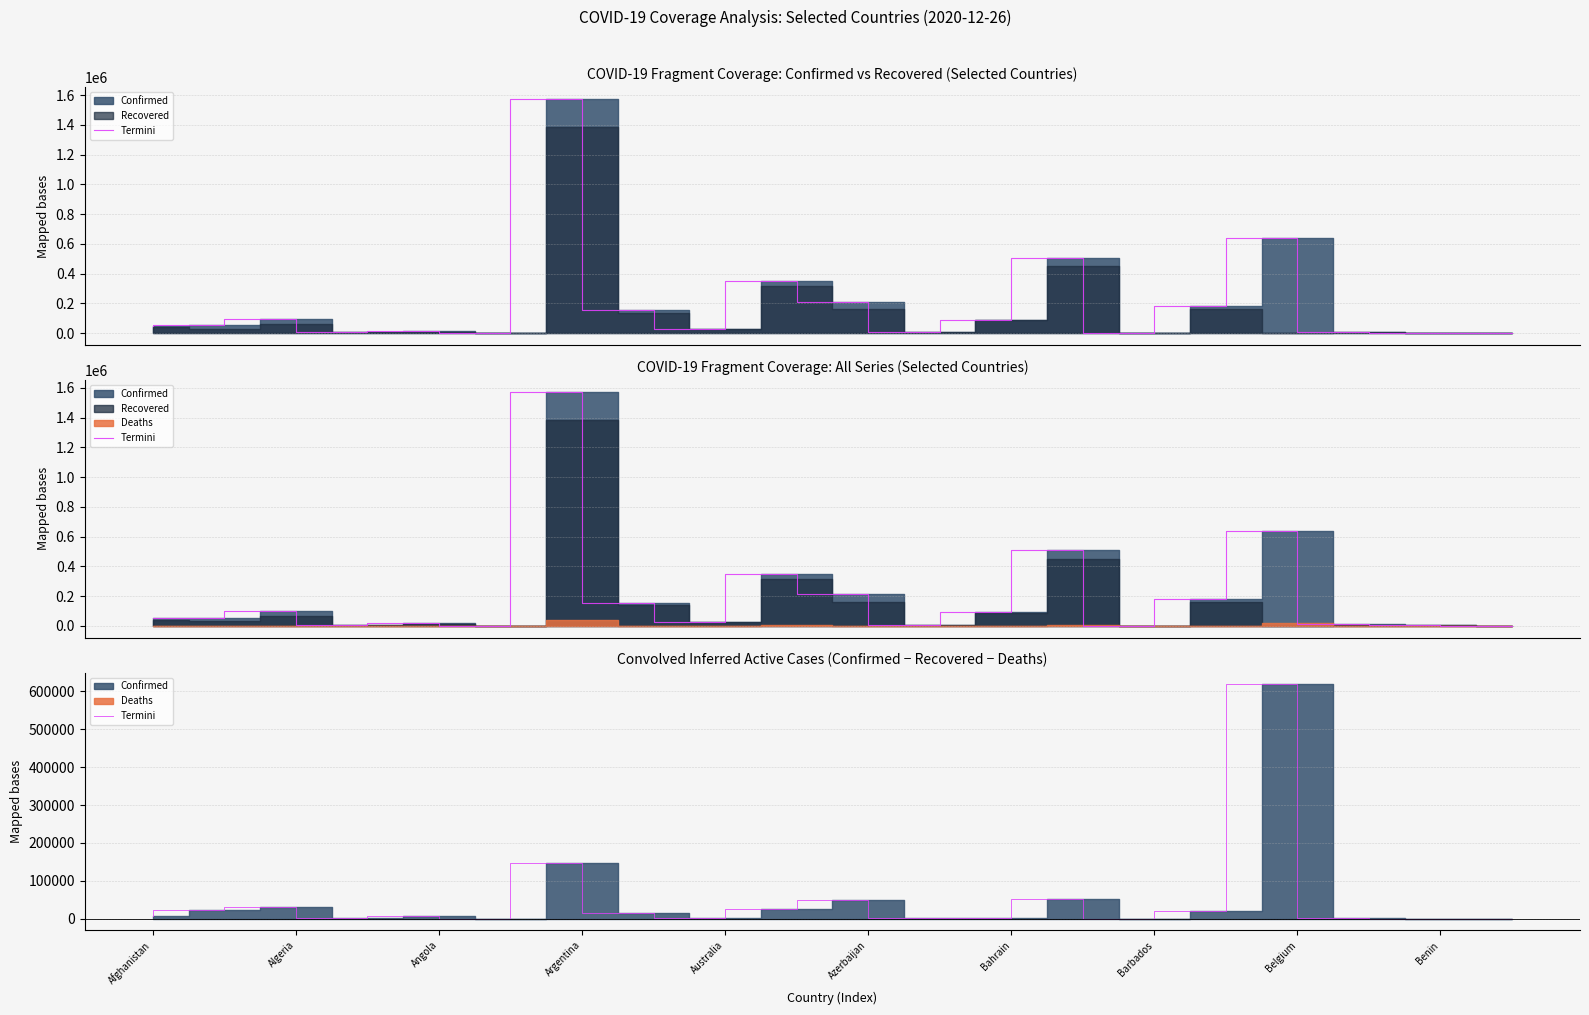

How many interior local valleys (lower than both neighbors) does the data have?

5